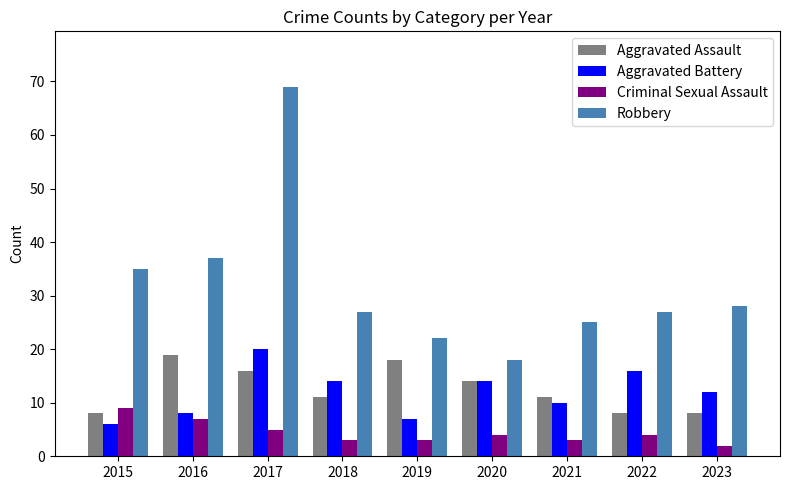

Count the number of data series in this chart.

4